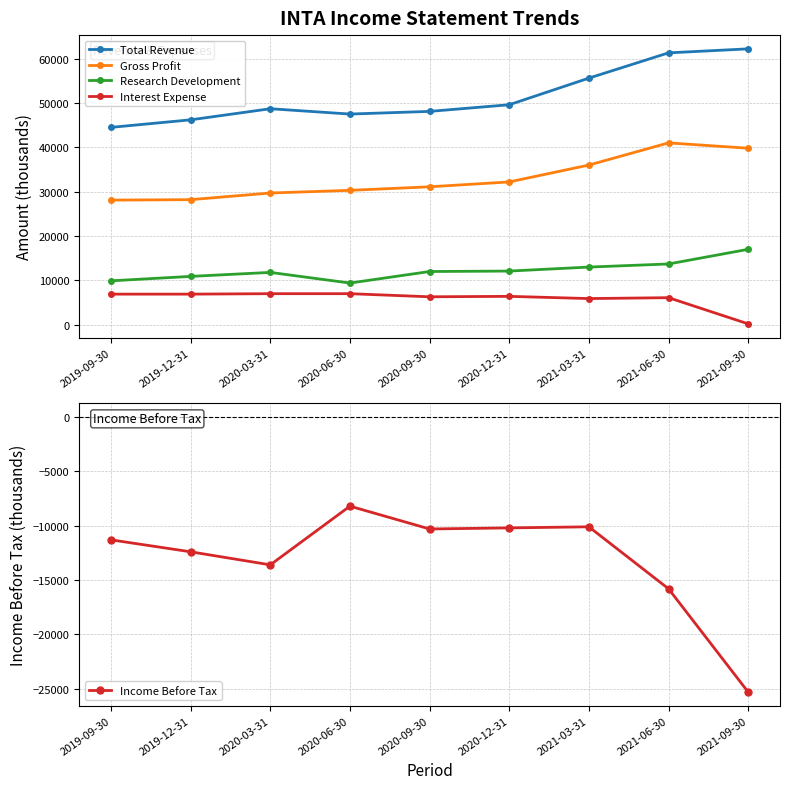

What is the difference between the maximum and second lowest values in the Income Before Tax series?

7600